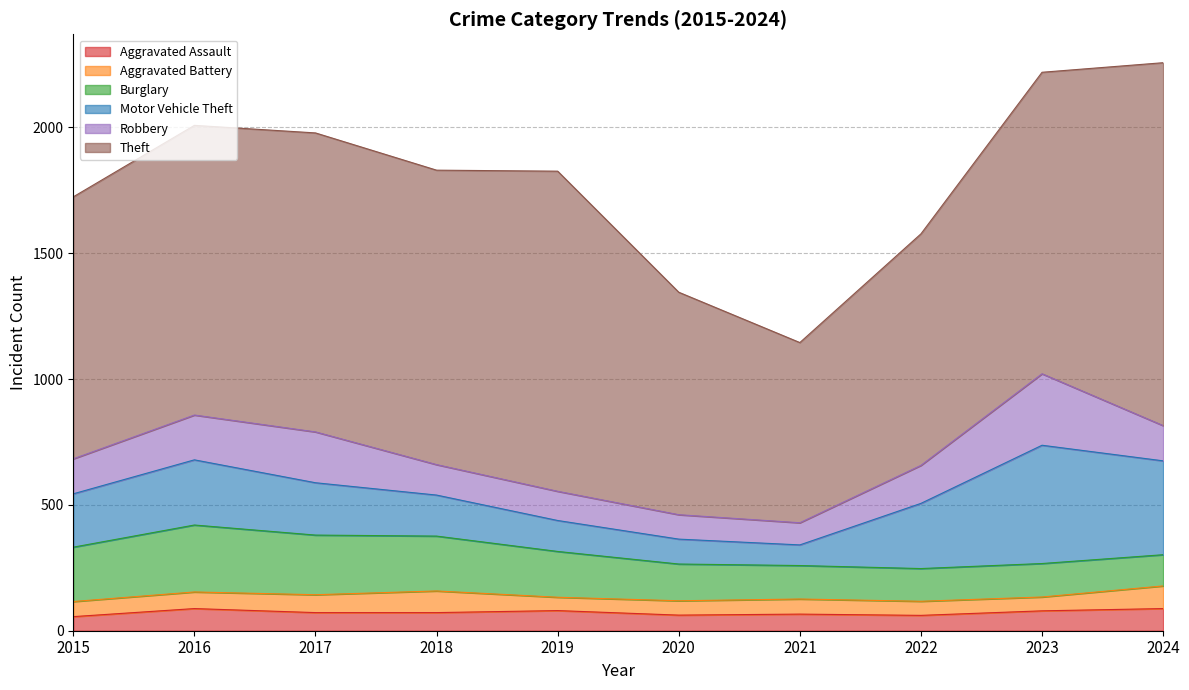

At how many categories does at least one series exceed 1145?

6